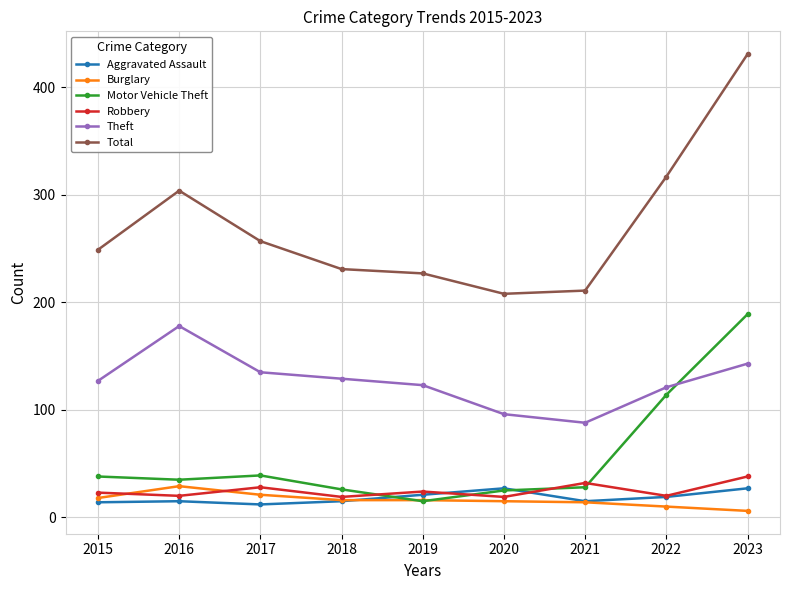

How many distinct data groups are displayed?

6